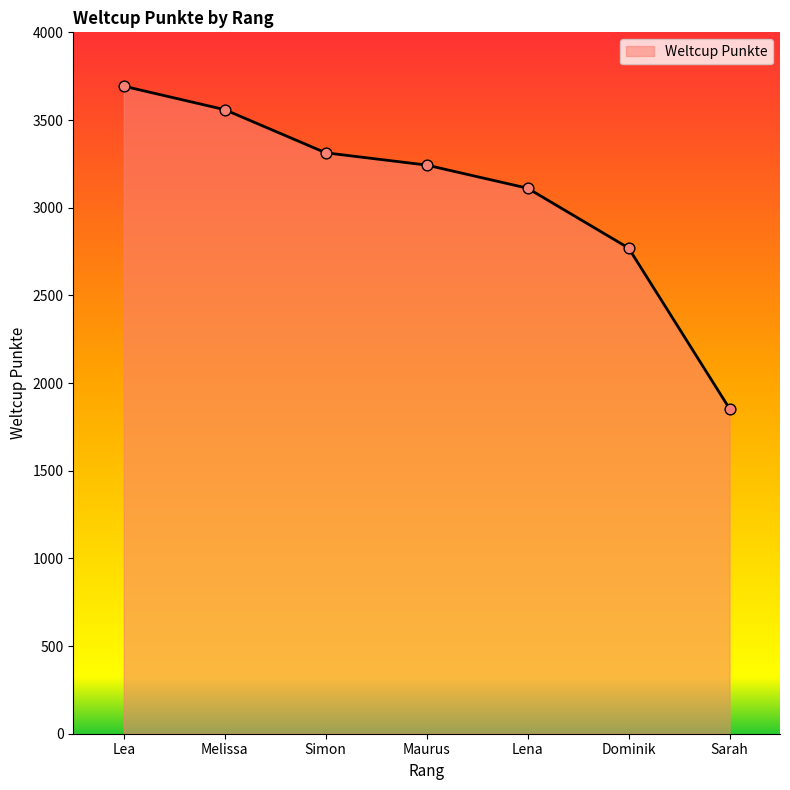

Which has a higher value, Simon or Lea?

Lea